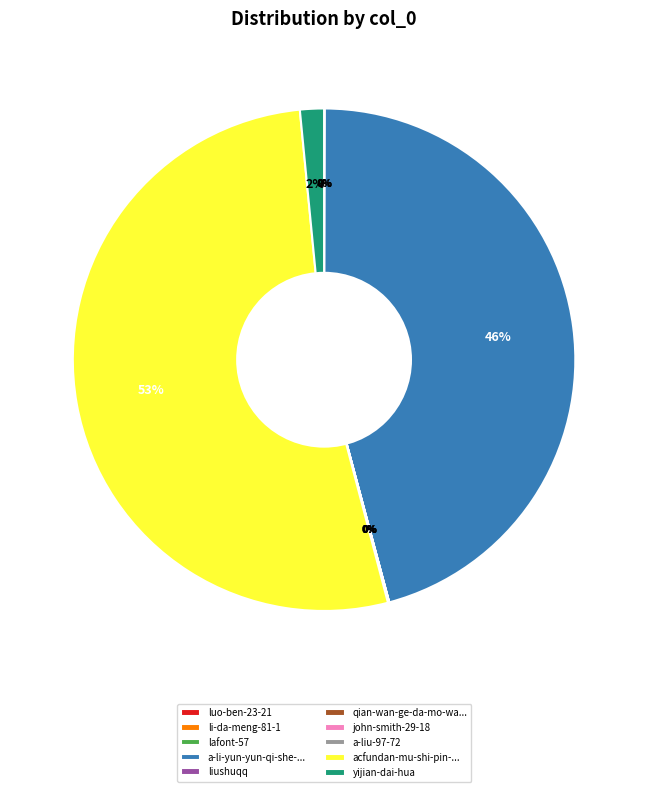

Does any single category account for the majority?

Yes